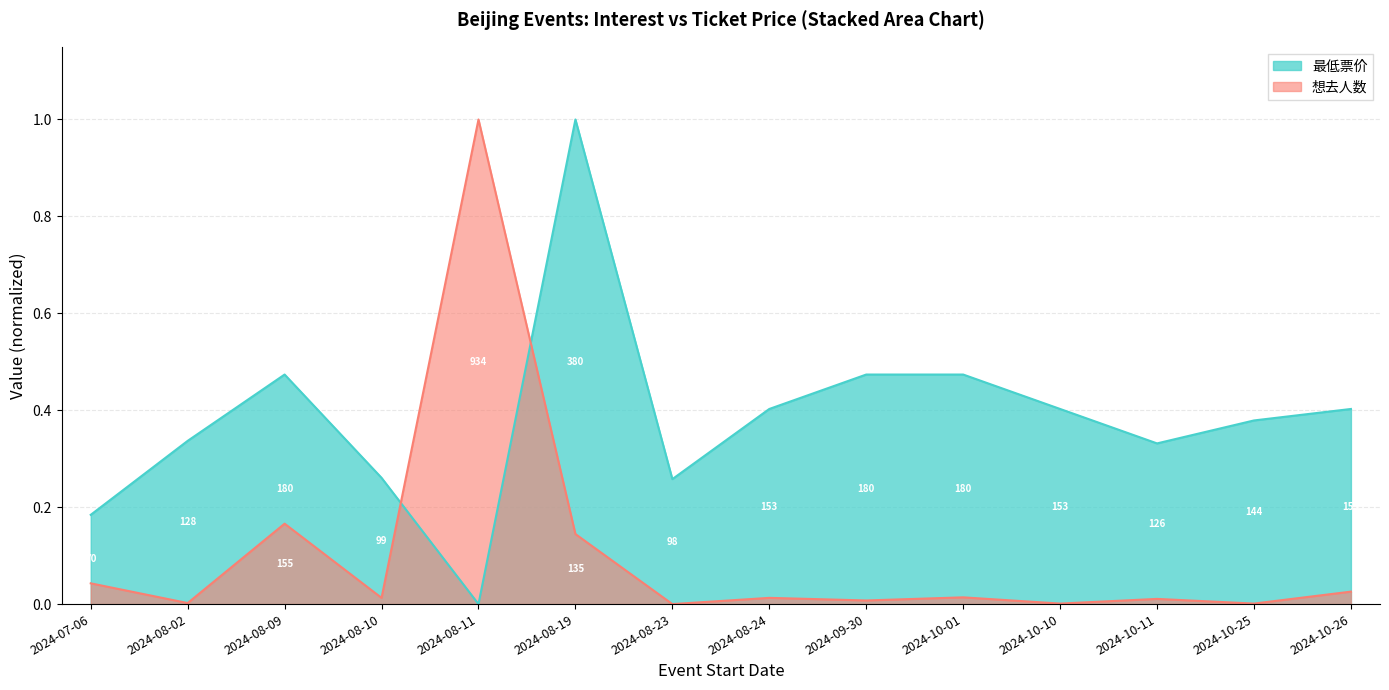

How many categories are shown in the chart?

14